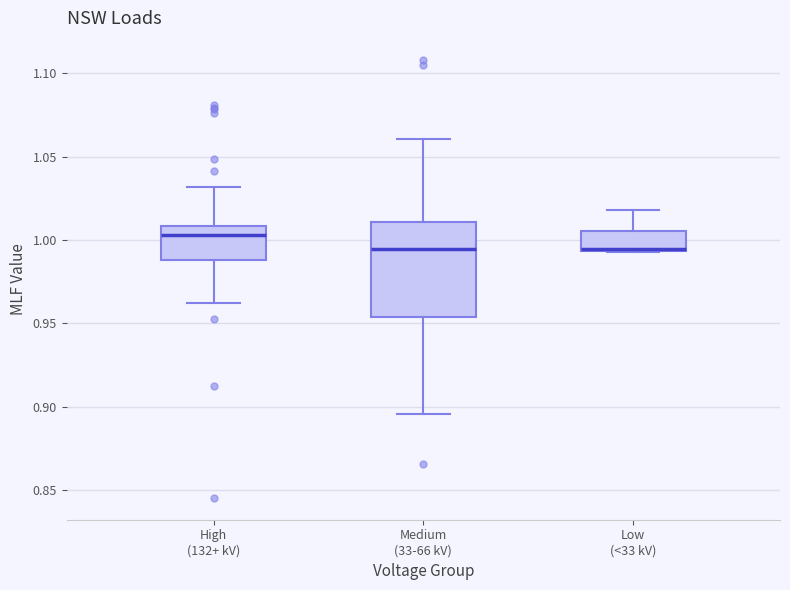

Which box is the tallest, from its lower edge to its upper edge?

Medium (33-66 kV)